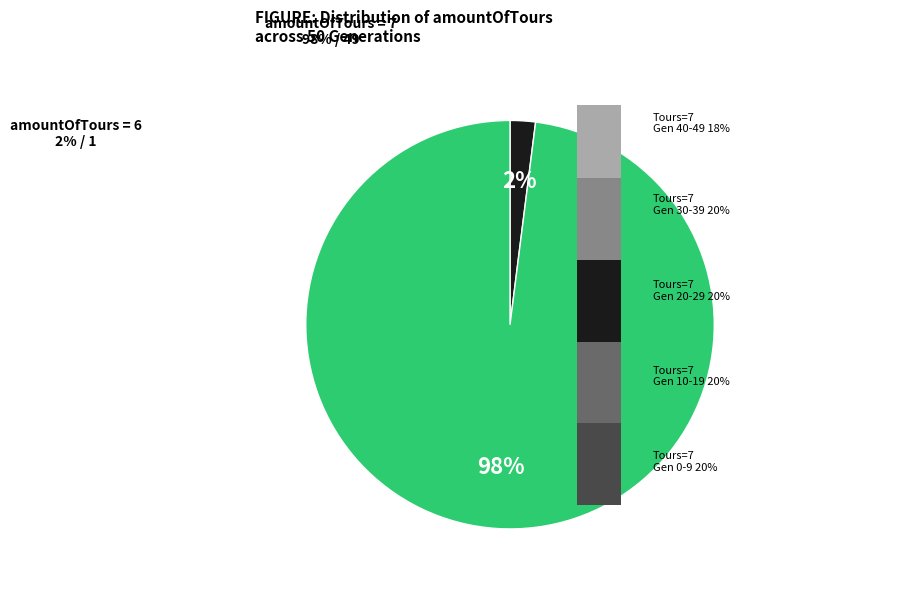

Which slice represents more than half of the pie?

amountOfTours=7